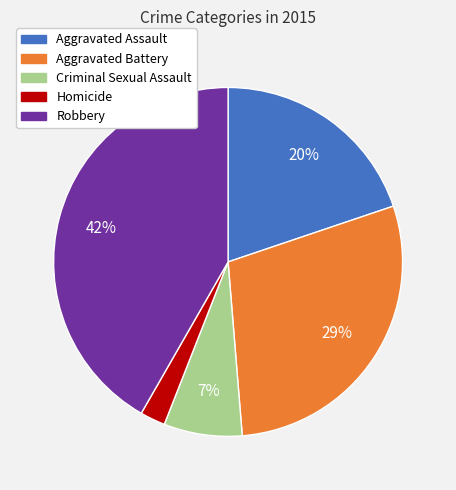

How many segments does this pie chart have?

5